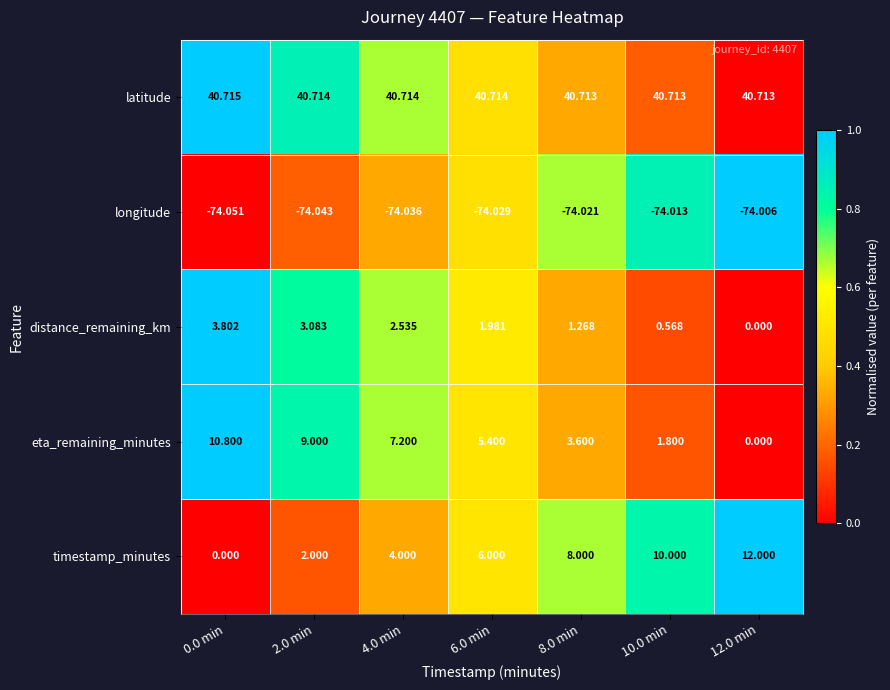

At 2.0 min, list the series in order from largest to smallest.

latitude, eta_remaining_minutes, distance_remaining_km, timestamp_minutes, longitude